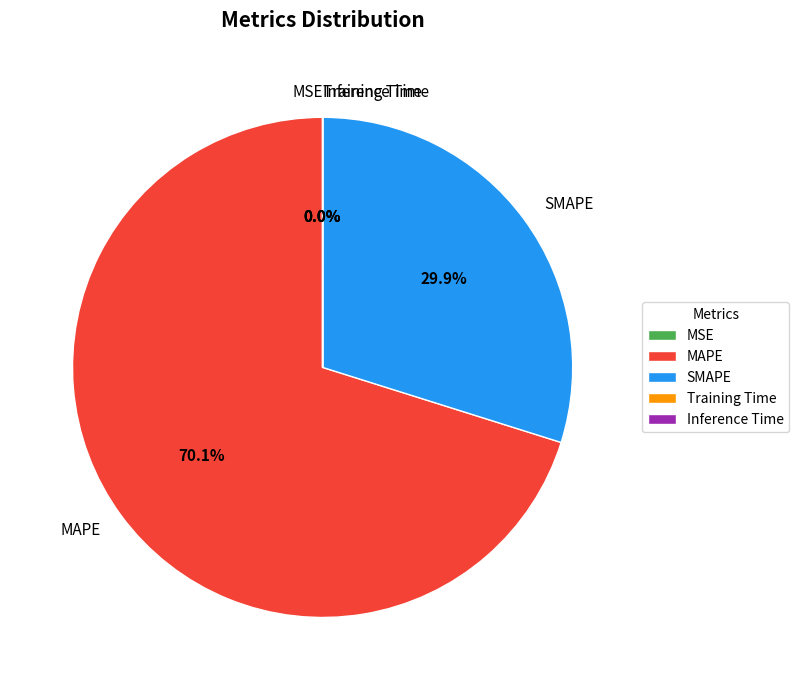

Is there a majority slice in this chart?

Yes